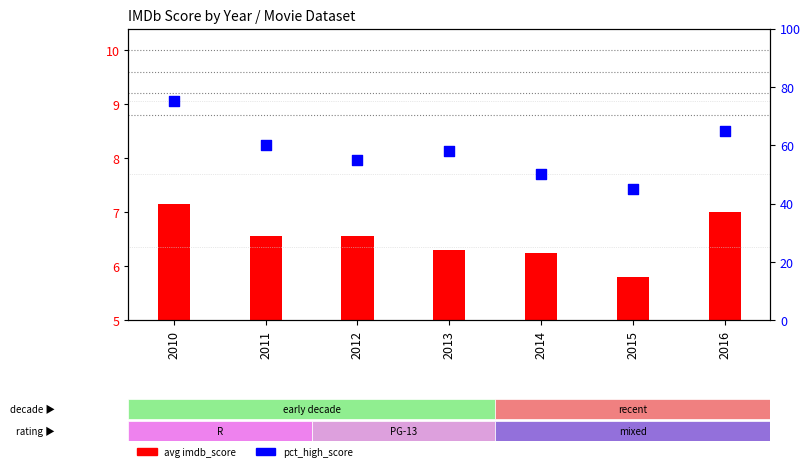

What are all the series names shown in the legend?

avg imdb_score, pct_high_score